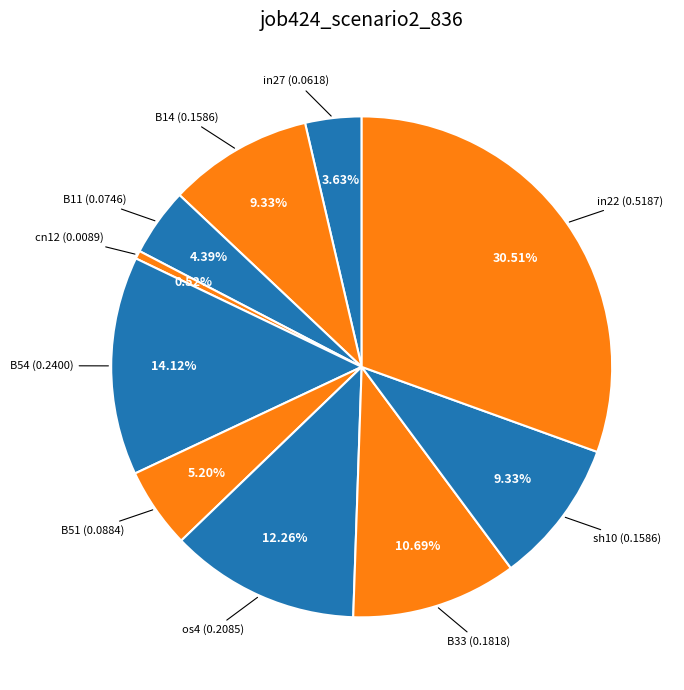

How many slices are in this pie chart?

10